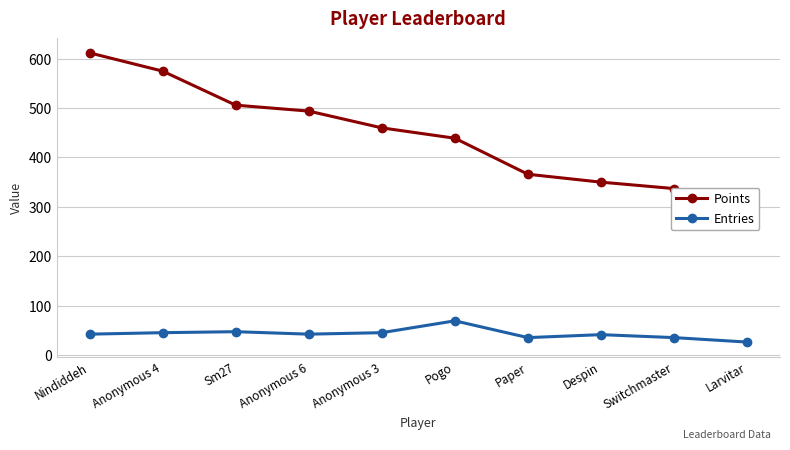

Which series has the widest spread of values?

Points